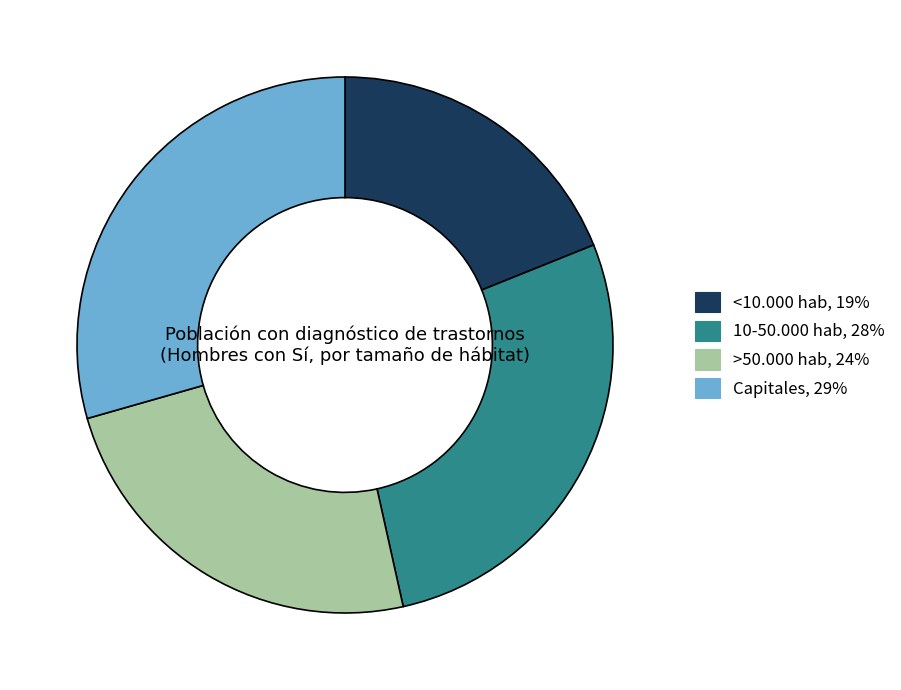

How many segments does this pie chart have?

4